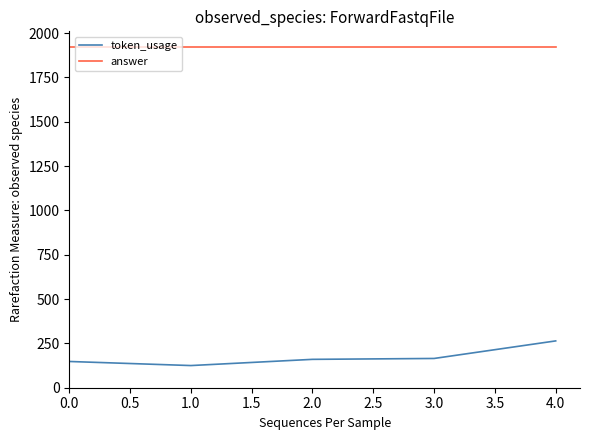

What is the approximate value of answer at 1.0?

1920